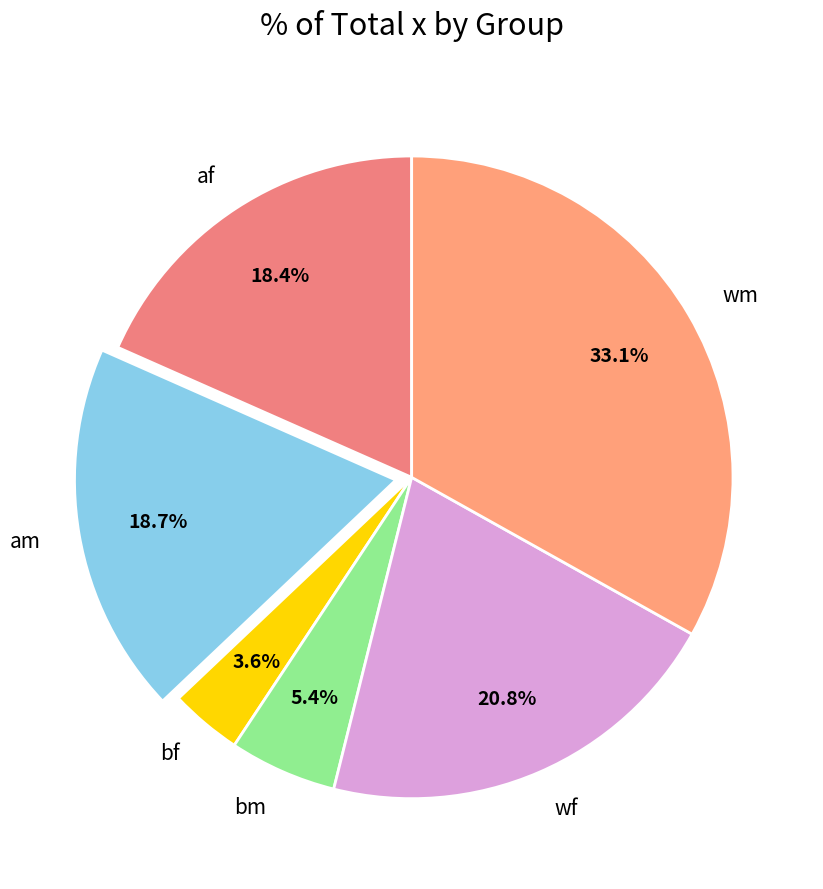

Is there a majority slice in this chart?

No